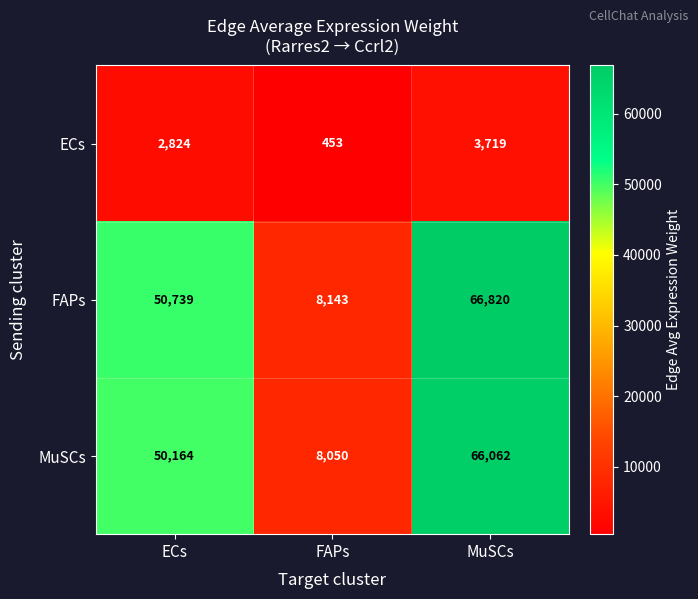

Where is MuSCs nearest to the value 37056?

ECs